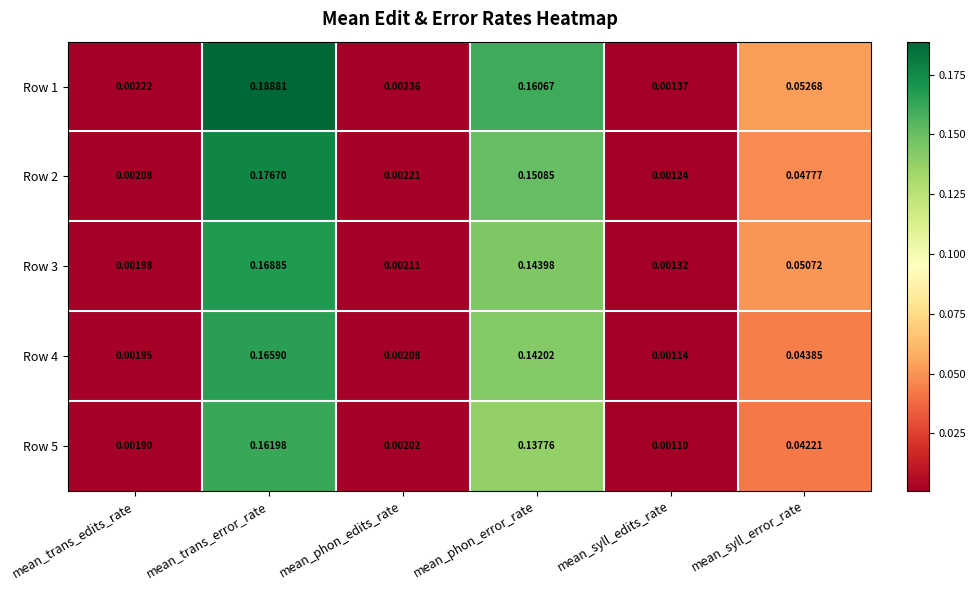

Where is Row 2 nearest to the value 0?

mean_syll_edits_rate